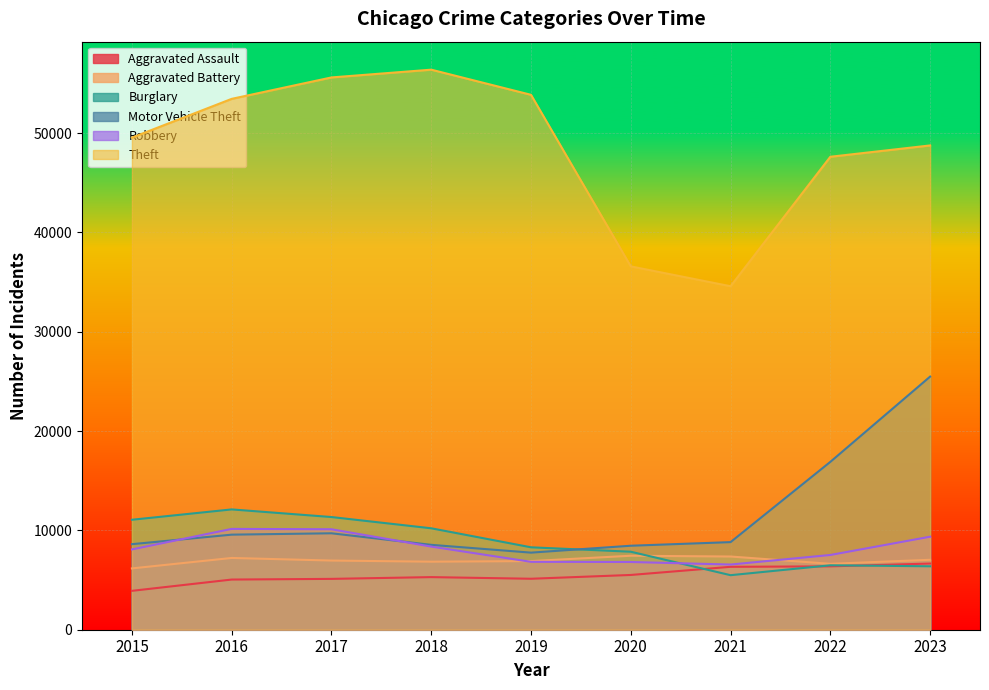

What is the approximate value of Aggravated Assault at 2022?

6379